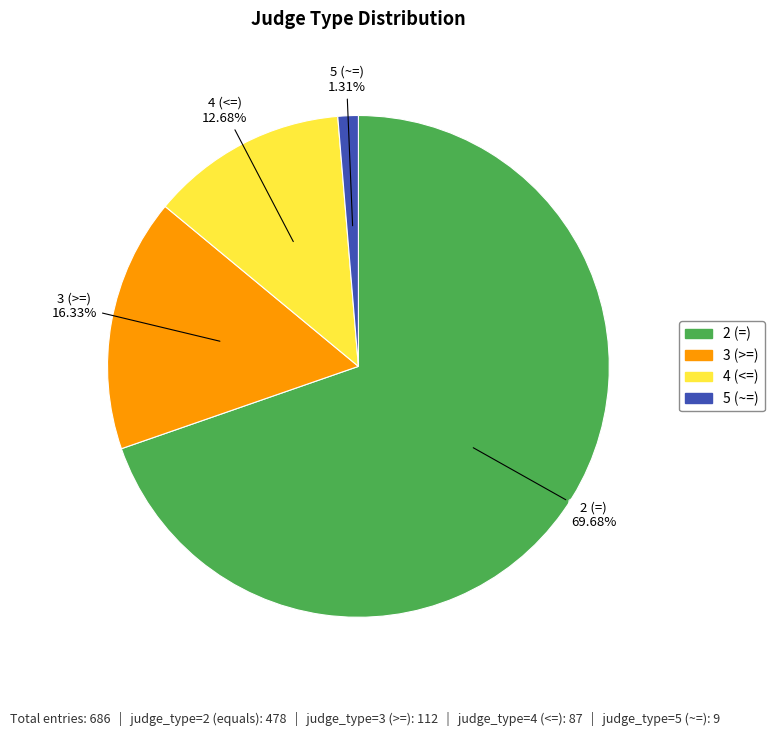

To the nearest percent, what is the average slice percentage?

25%